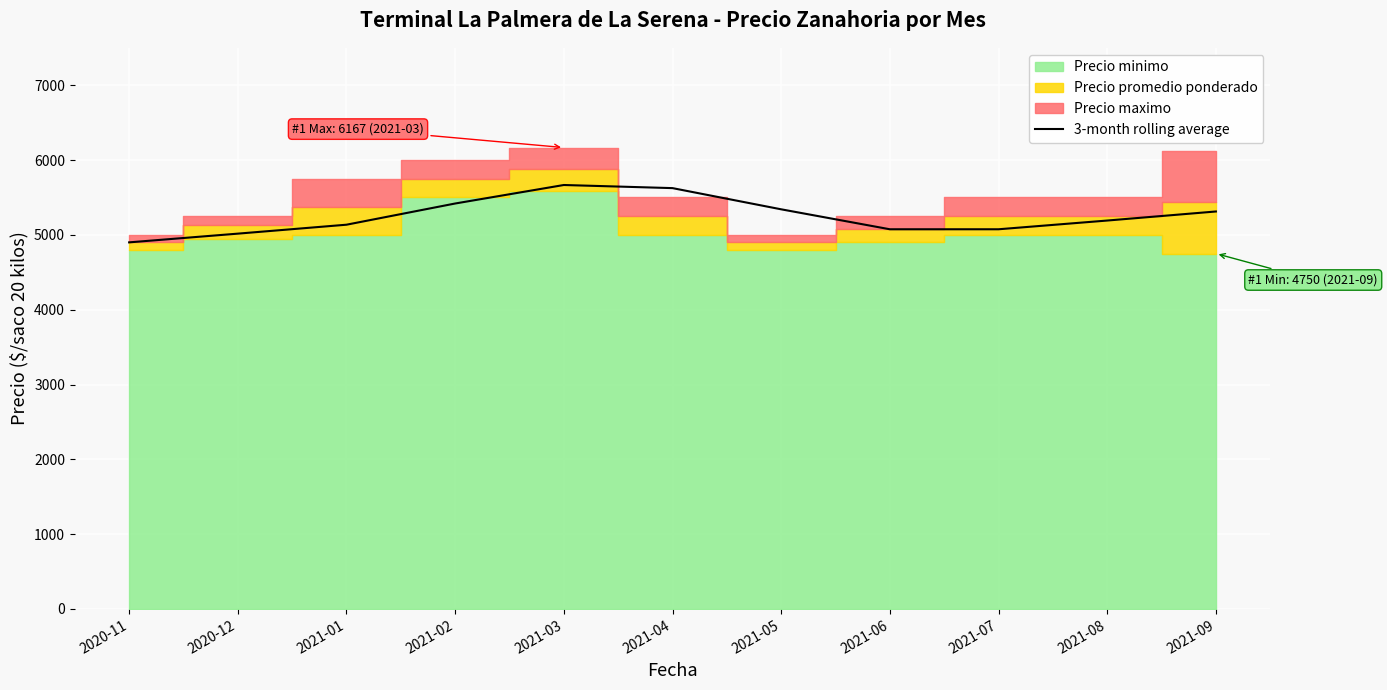

What is the change in value from 2020-11 to 2021-06?

+175.0